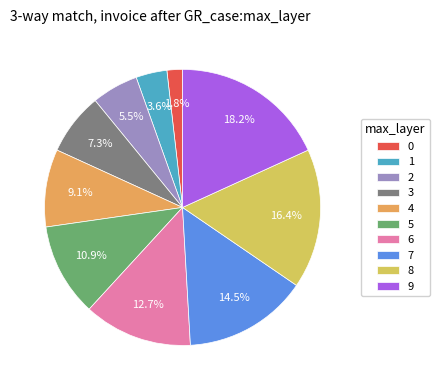

What is the ratio of the value at 4 to the value at 6?

0.7